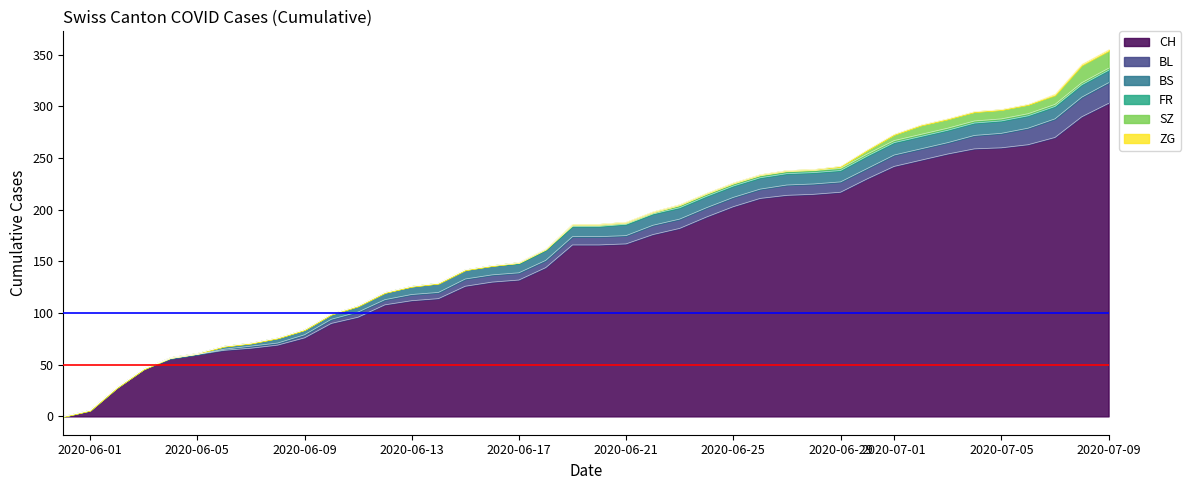

At which label is SZ closest to 8?

32